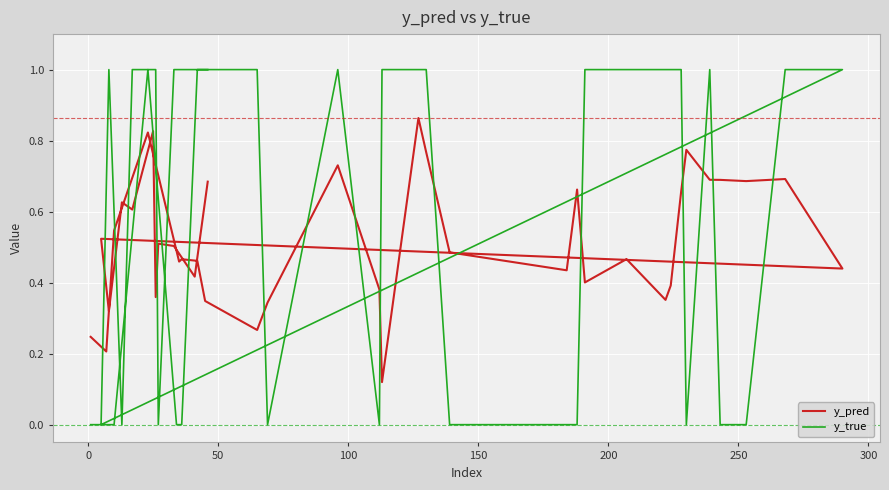

True or false: y_pred has more than 0 points higher than both neighbors.

True